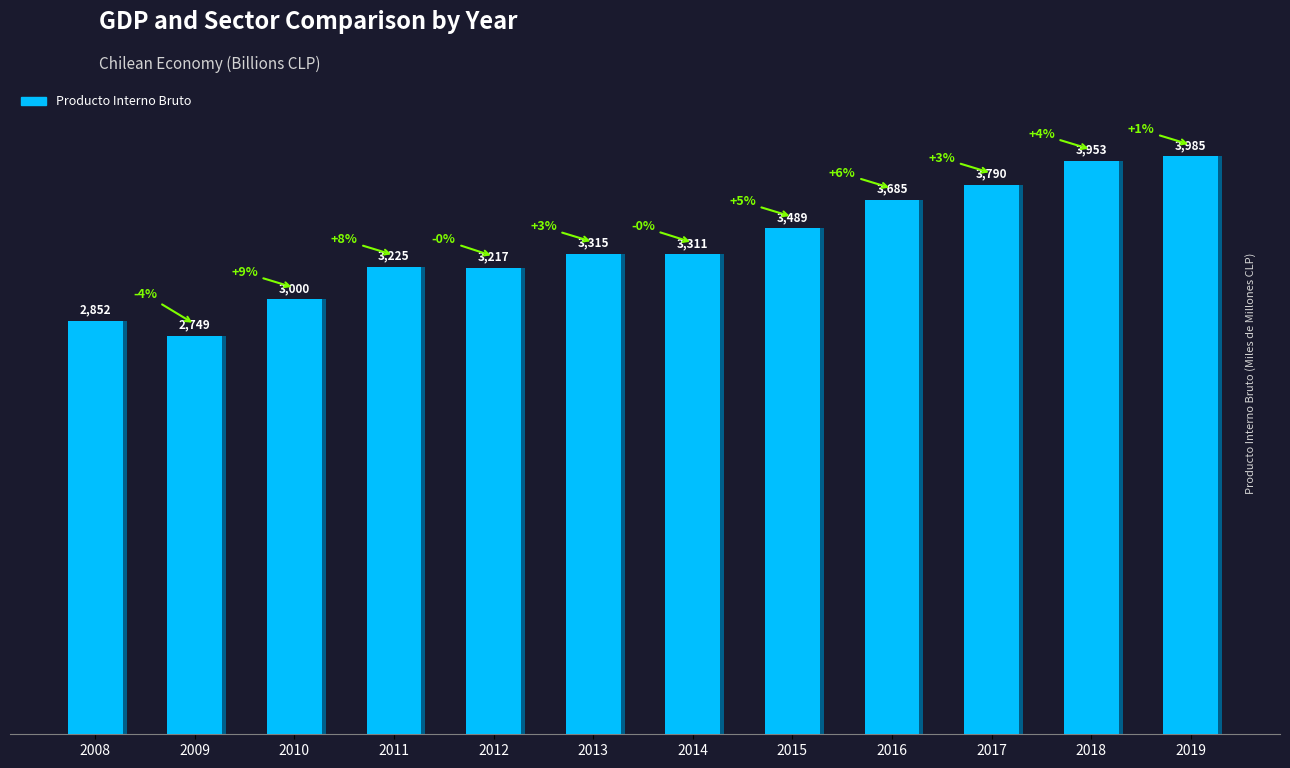

Reading left to right, transcribe all the data shown in this chart.

2008=2852	2009=2749	2010=3000	2011=3225	2012=3217	2013=3315	2014=3311	2015=3489	2016=3685	2017=3790	2018=3953	2019=3985